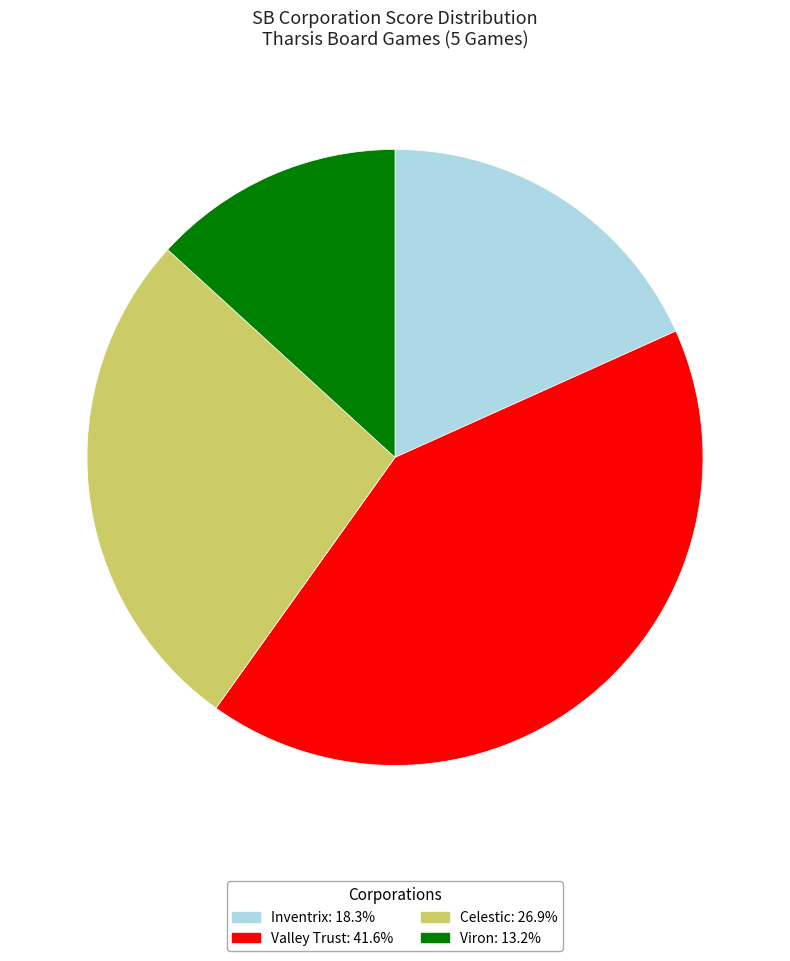

How many slices are in this pie chart?

4